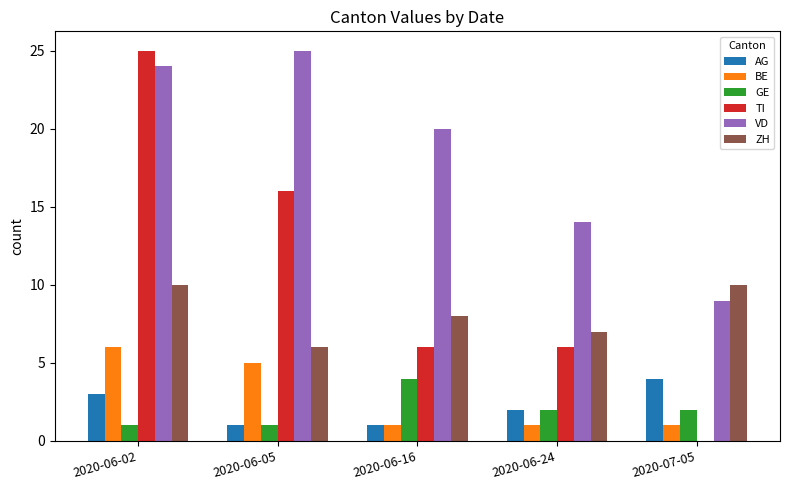

Is the value of TI at 2020-07-05 greater than the value of GE at 2020-06-24?

No